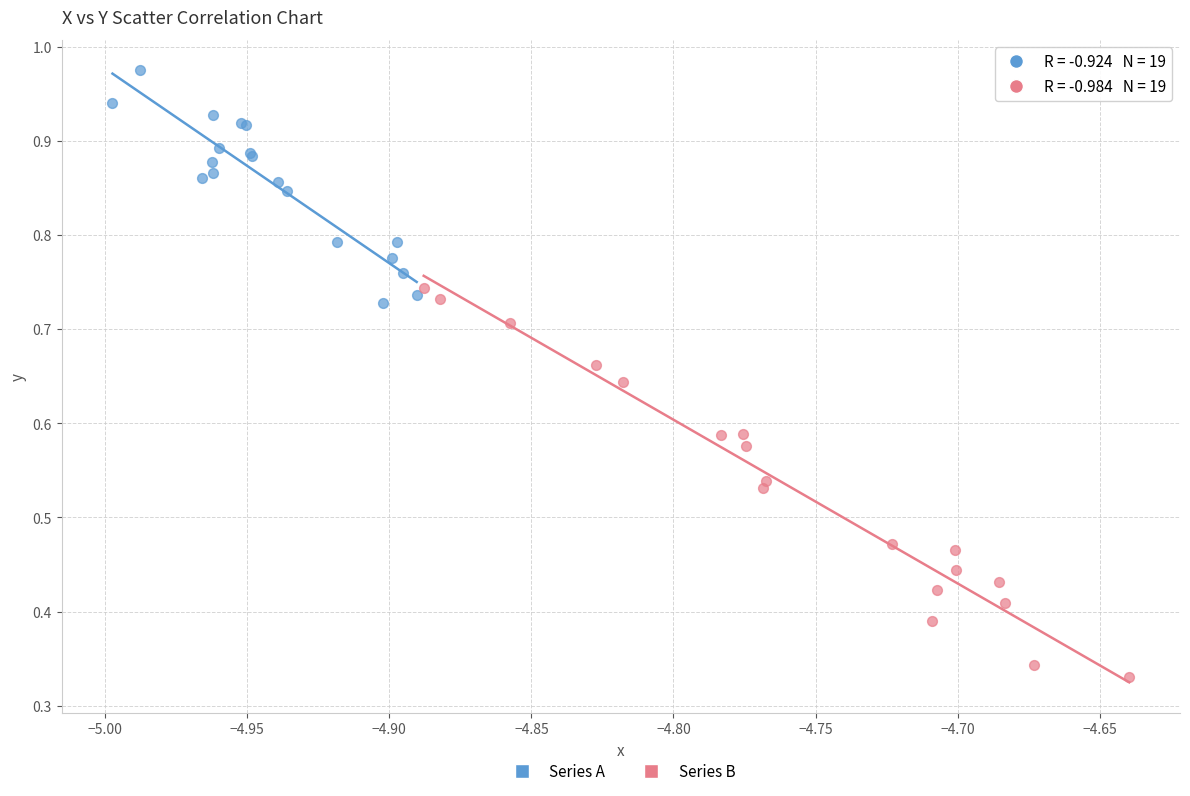

Which series reaches the maximum Y coordinate?

Series A